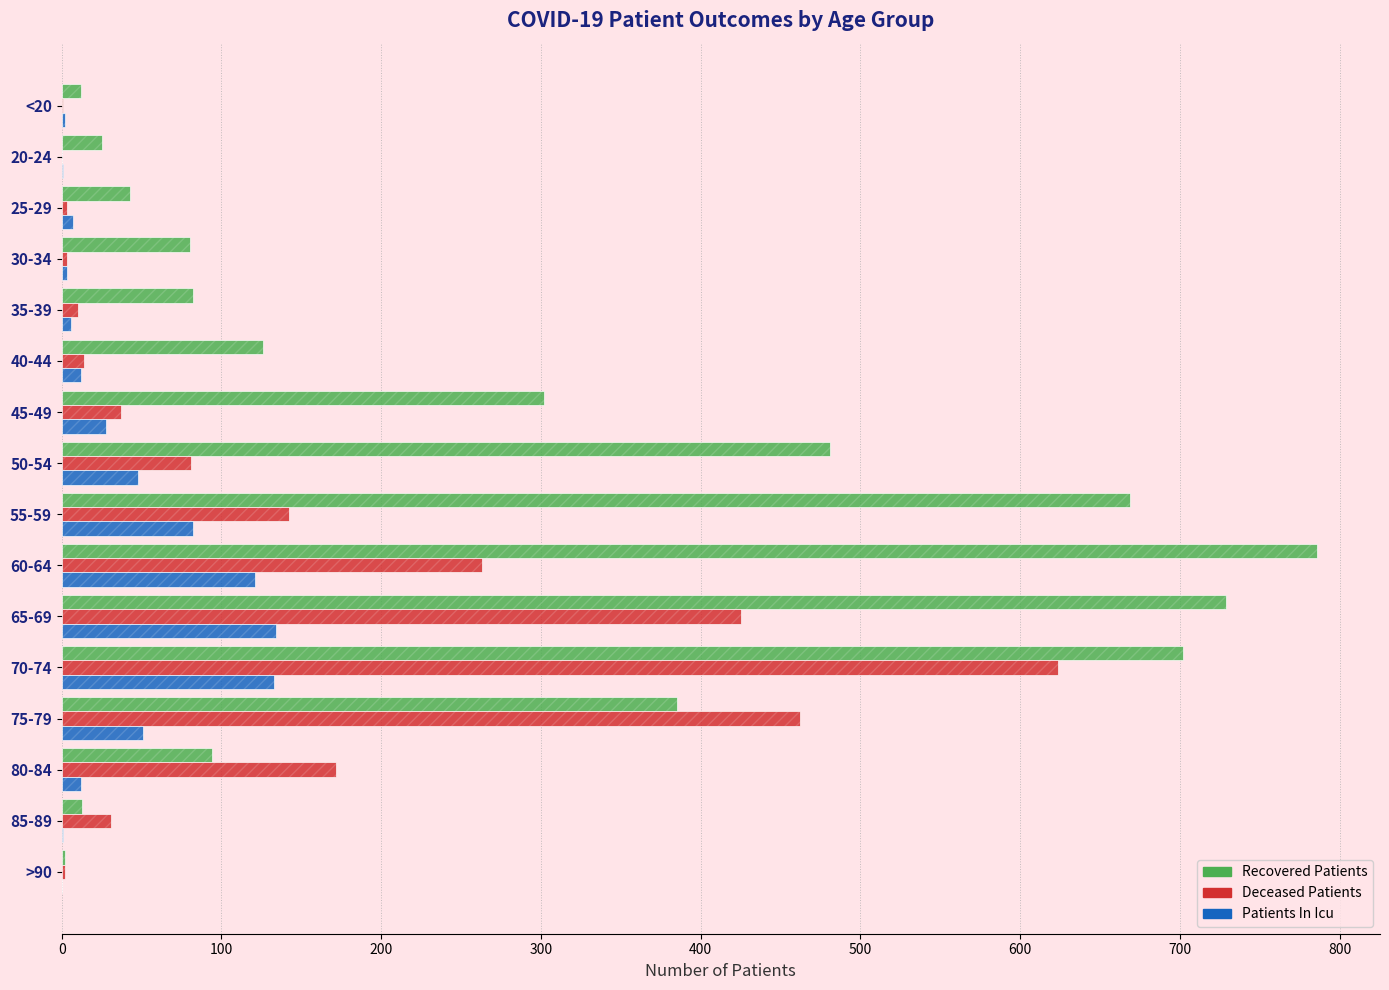

Reading left to right, what are all the values shown in this chart?

Recovered Patients: 12	25	43	80	82	126	302	481	669	786	729	702	385	94	13	2
Deceased Patients: 1	0	3	3	10	14	37	81	142	263	425	624	462	172	31	2
Patients In Icu: 2	1	7	3	6	12	28	48	82	121	134	133	51	12	1	0